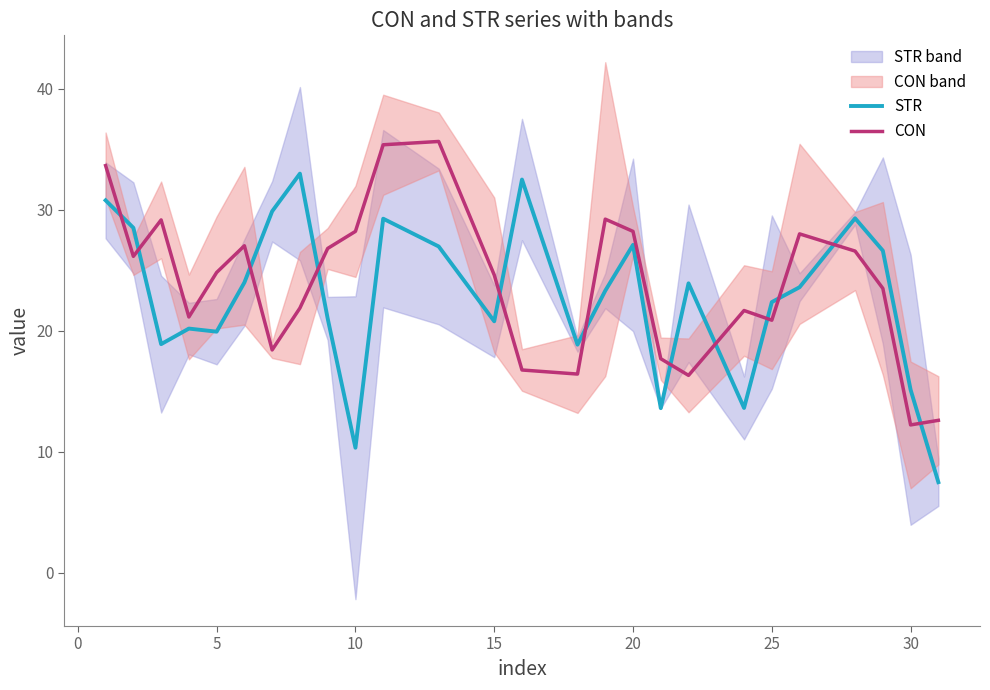

Rank the series at 10 from highest to lowest value.

CON, STR